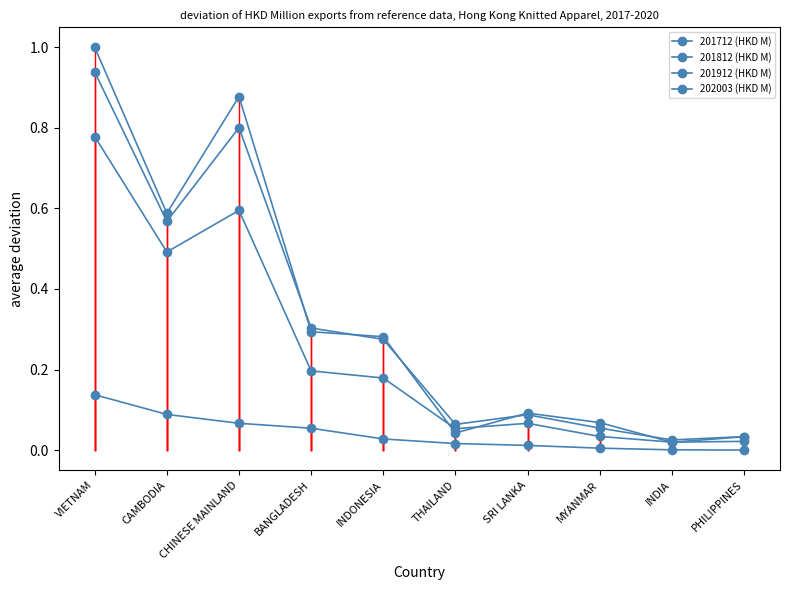

Does the chart have visible grid lines?

No